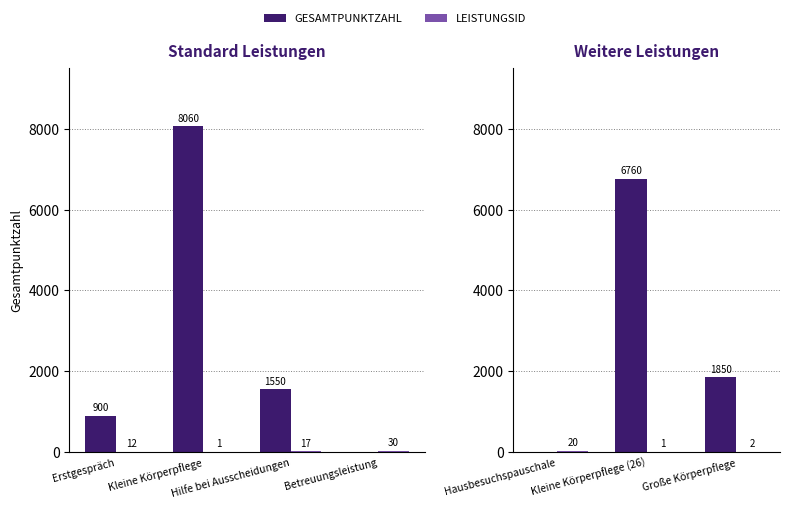

What is the label of the 1st bar from the left?

Hausbesuchspauschale